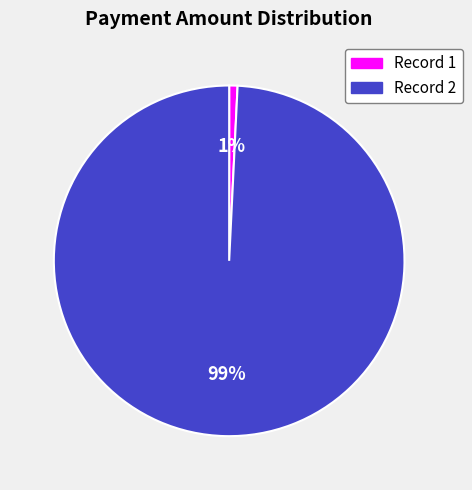

To the nearest percent, what is the difference between the largest and smallest slice percentages?

98%